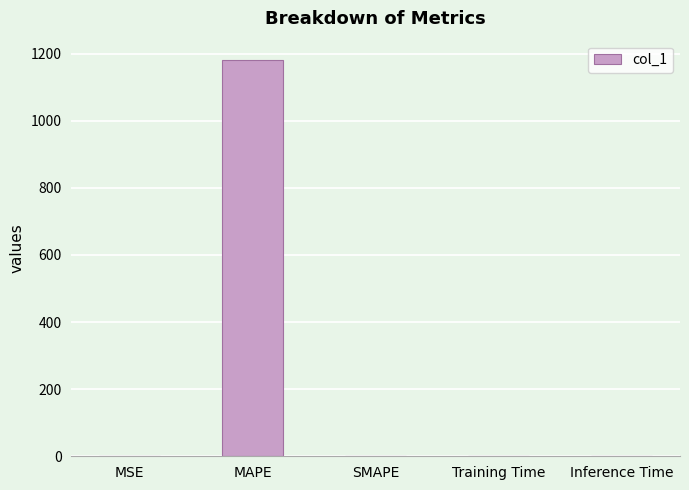

Are the bars horizontal?

No